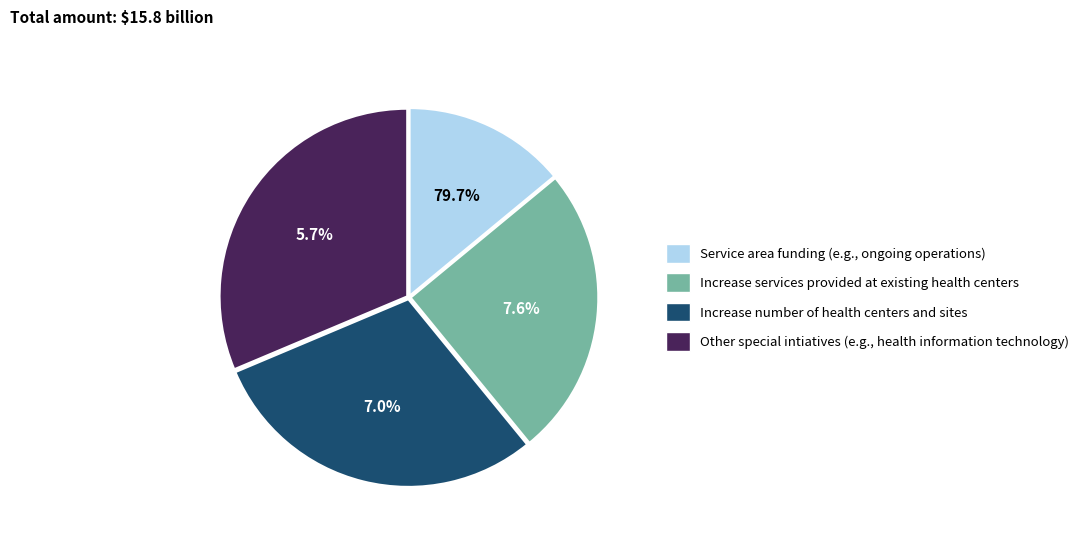

Is the sum of 2 and 0 greater than half?

No